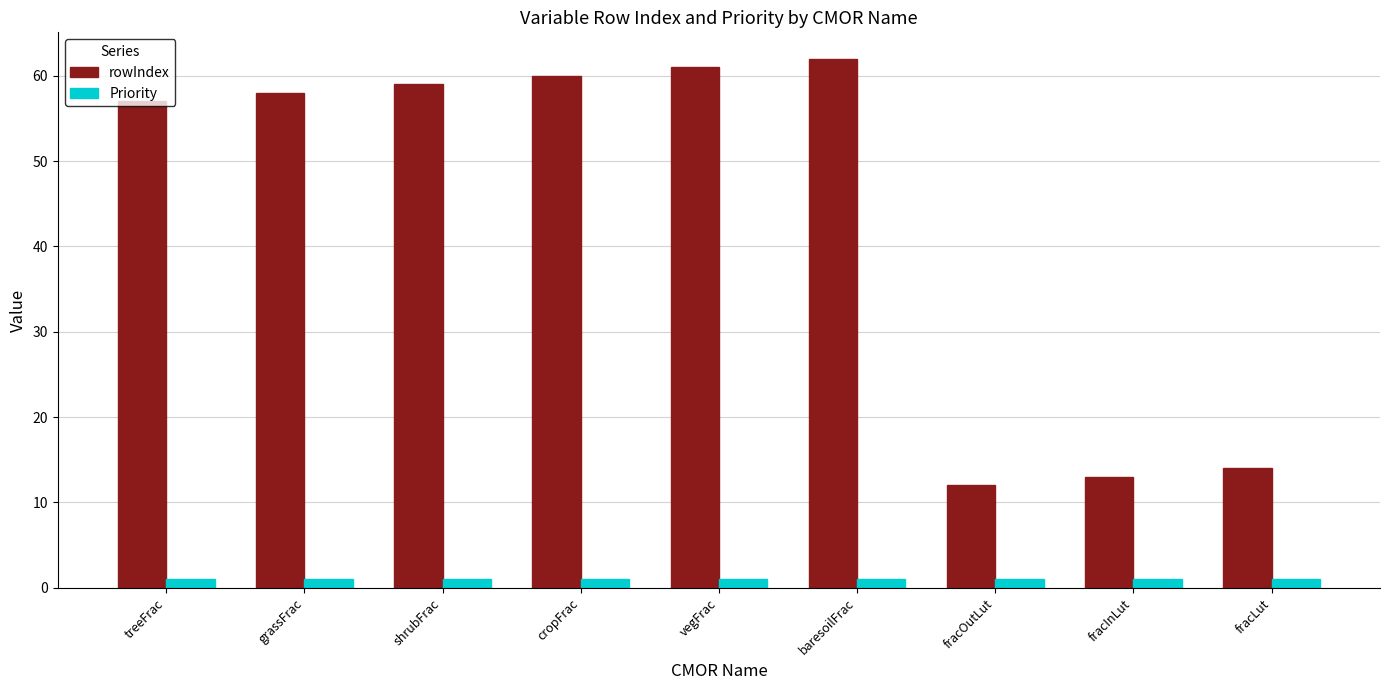

How many groups of bars are there?

9